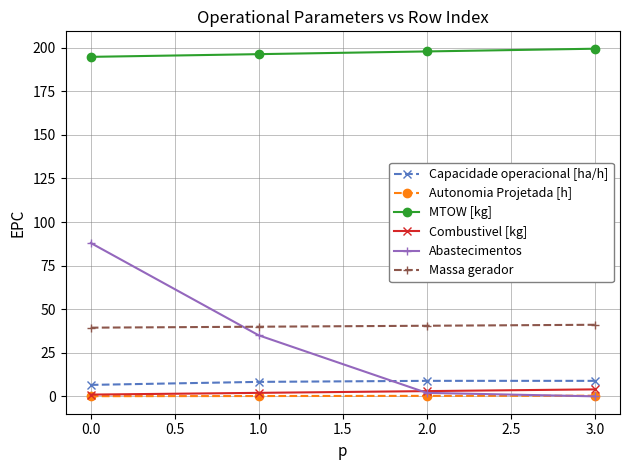

Which series has the largest range (max minus min)?

Abastecimentos